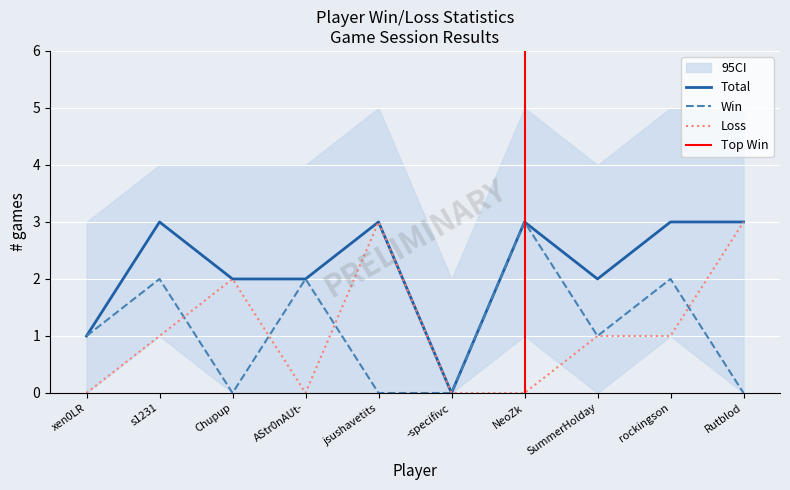

True or false: Total and Win intersect in this chart.

False